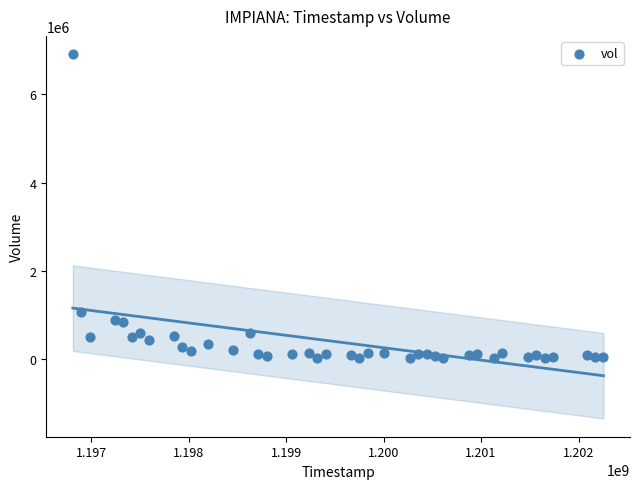

What Y value in the scatter plot is closest to 3469050?

1061960